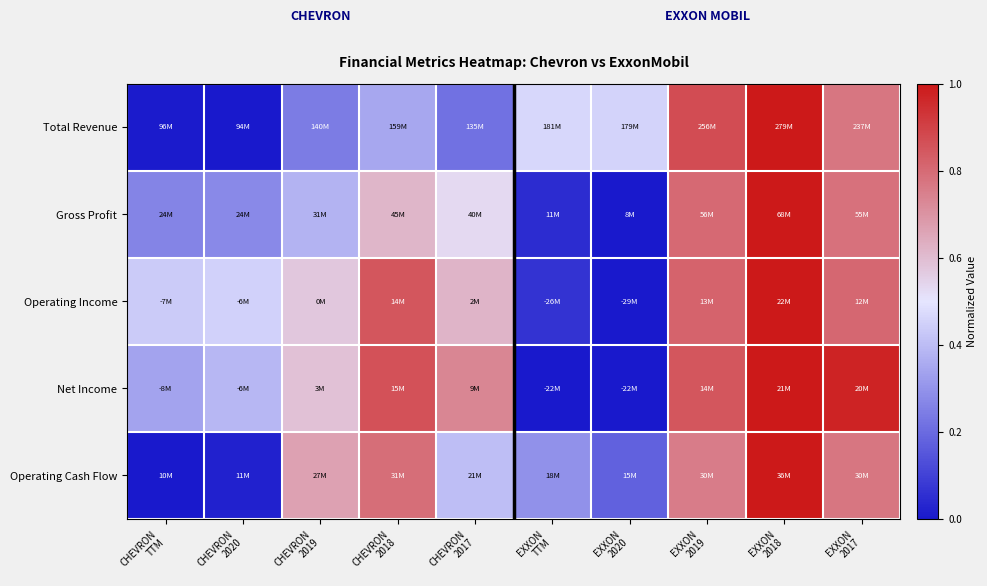

At which category is the sum across all series the highest?

EXXON
2018